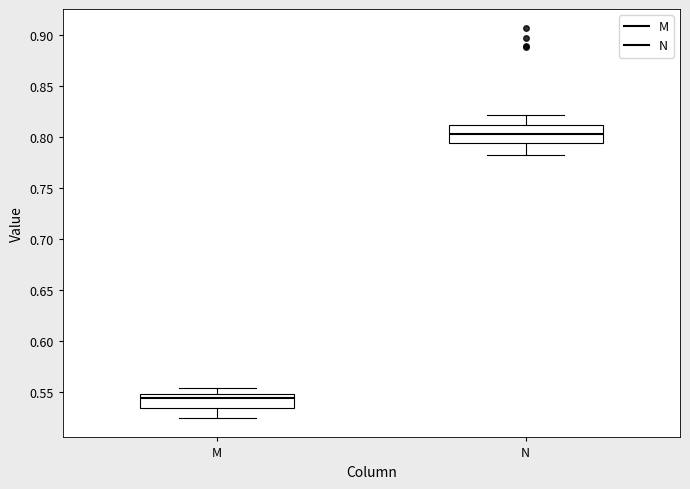

Where does the median line of the box for M sit on the y-axis? The values are not printed on the chart, so give them approximately, as read against the axis.

0.545